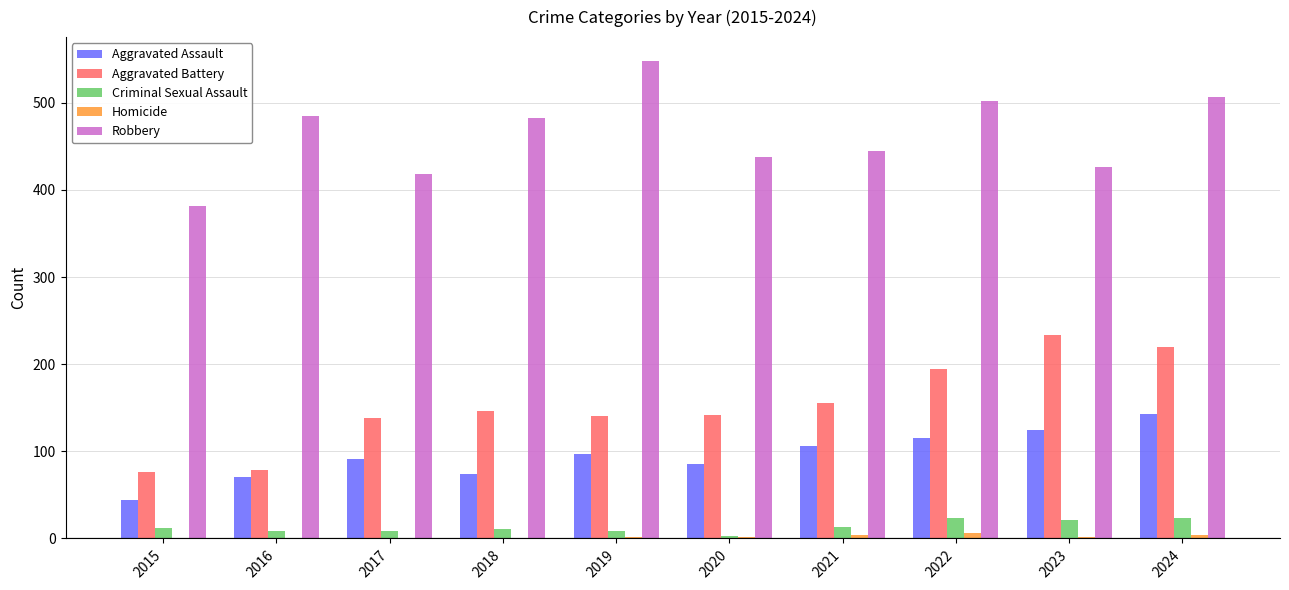

Between 2023 and 2024, which series saw the biggest shift?

Robbery